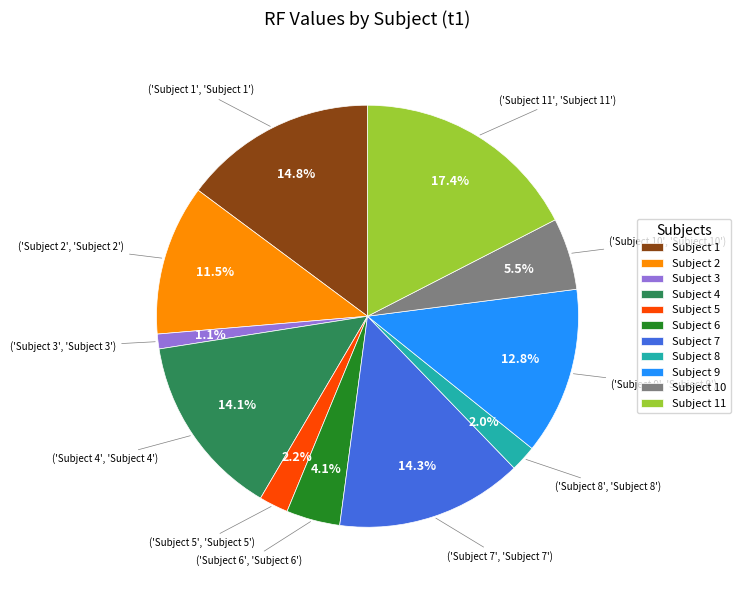

Which has a higher value, Subject 11 or Subject 6?

Subject 11